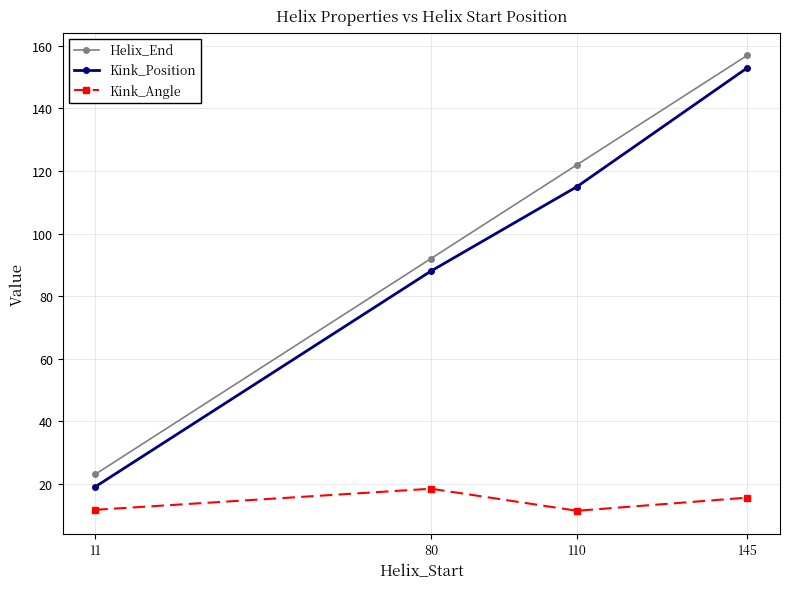

Read the Kink_Angle value at 145.

15.5